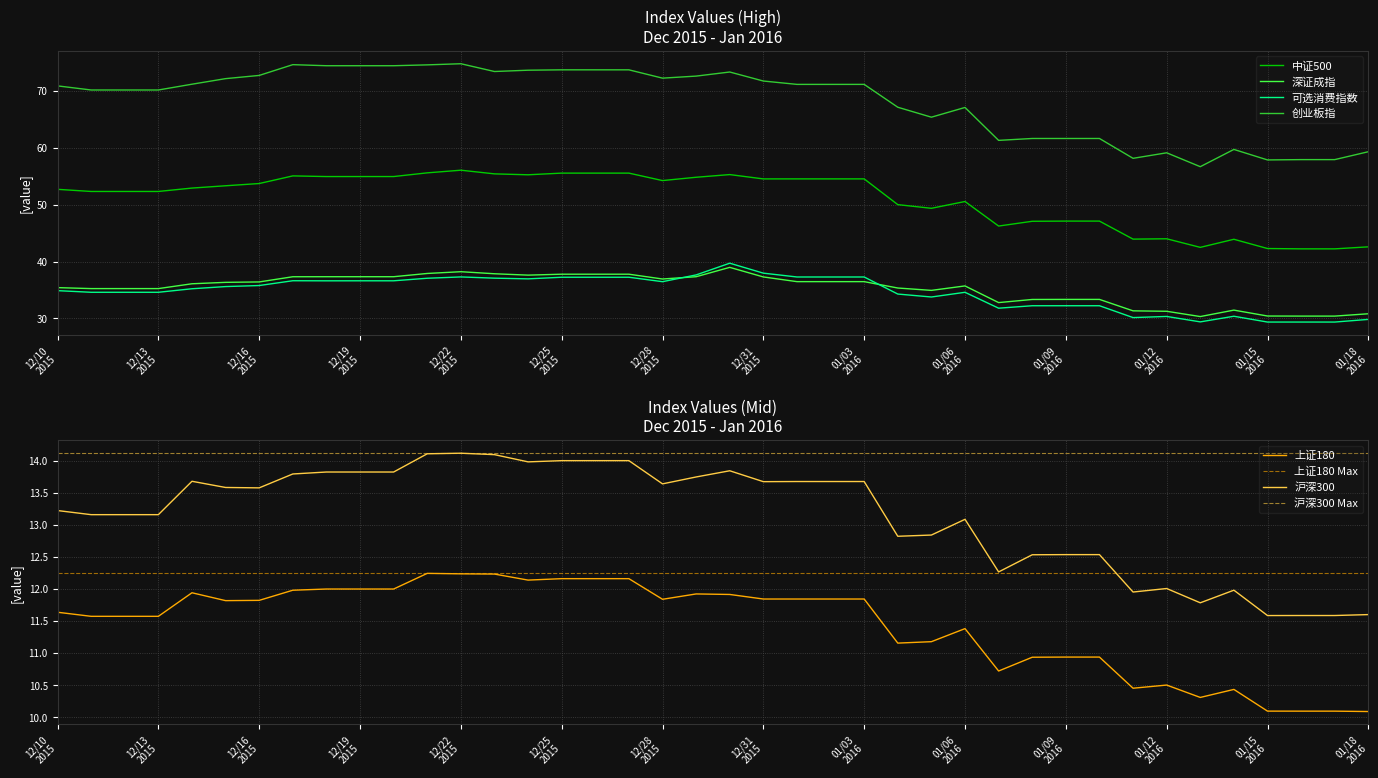

How many interior local valleys does the 创业板指 series have?

7